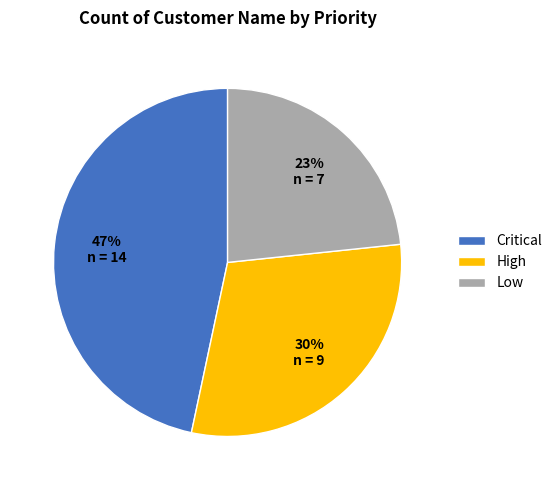

To the nearest percent, what is the difference between the High and Critical slice percentages?

17%